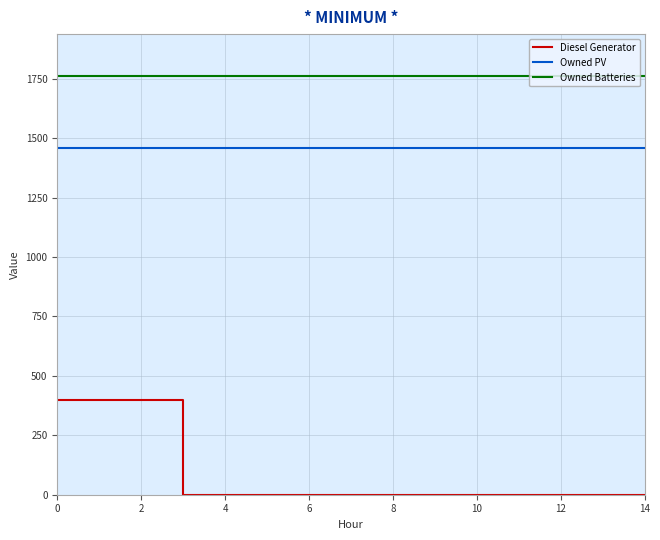

Rank the series by their average value, from highest to lowest.

Owned Batteries, Owned PV, Diesel Generator